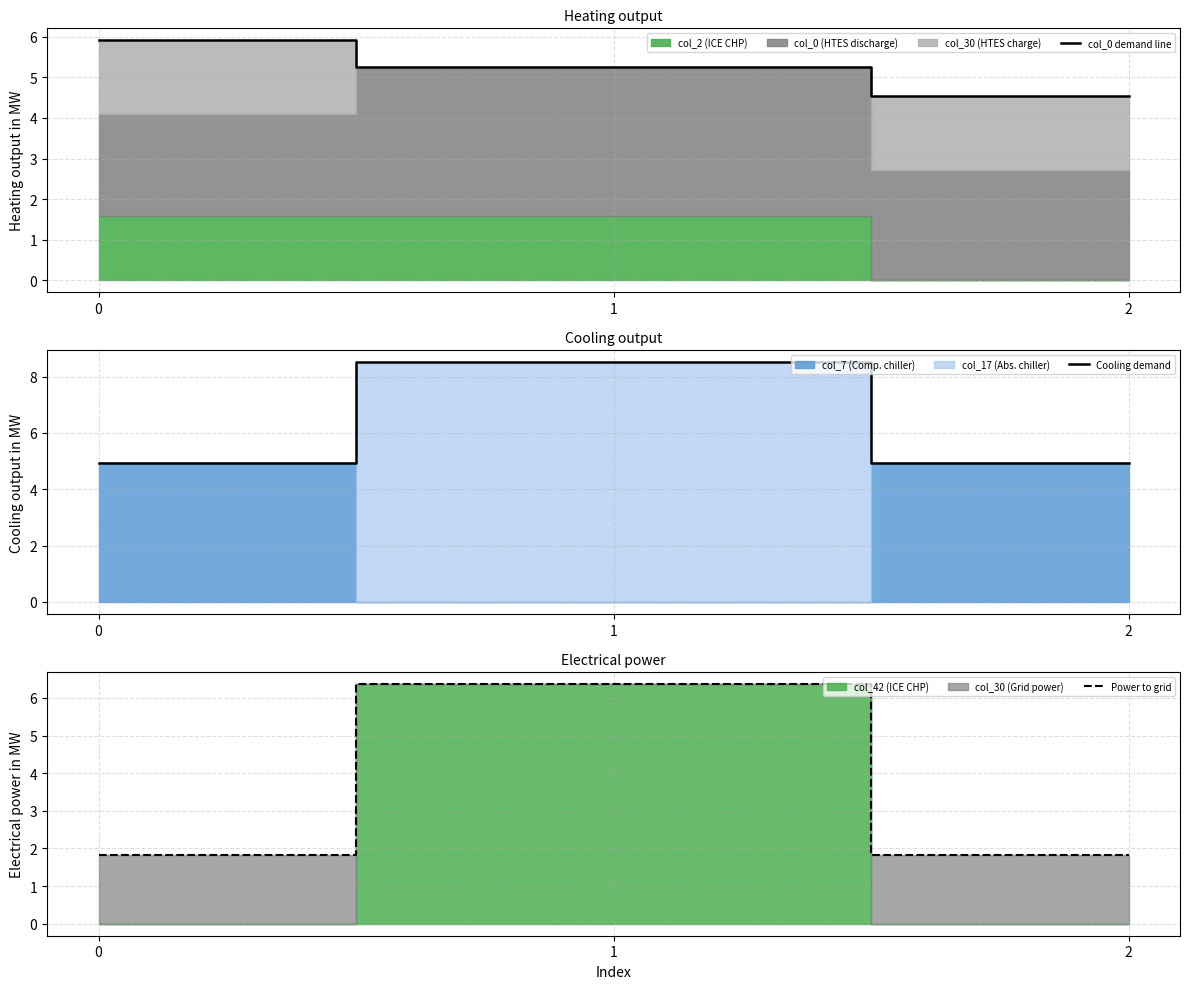

Is the value of col_0 demand line at 0 greater than the value of Cooling demand at 2?

Yes